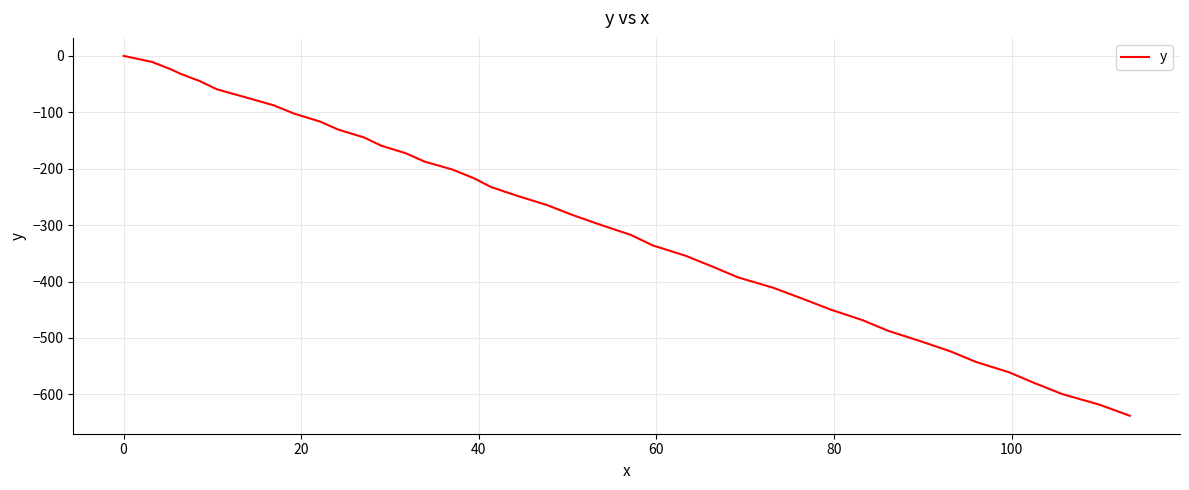

Reading left to right, what are all the values shown in this chart?

0.0	-10.7	-23.6	-31.7	-44.8	-59.2	-73.3	-87.6	-102.3	-116.3	-130.8	-144.7	-159.1	-172.7	-187.4	-201.3	-216.5	-232.6	-248.4	-264.5	-281.7	-299.4	-317.2	-336.0	-354.3	-373.4	-392.6	-411.2	-430.7	-450.1	-468.3	-487.3	-505.5	-523.6	-542.5	-560.7	-580.0	-599.4	-618.2	-637.8